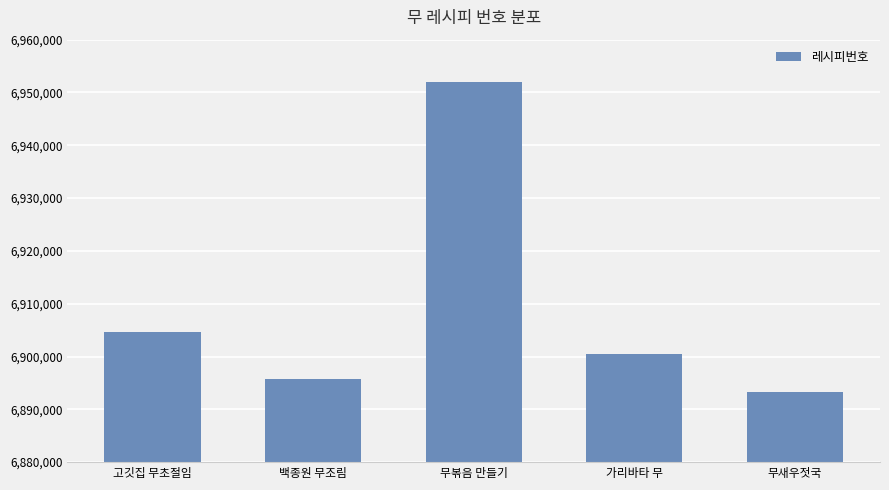

True or false: the data shows 6895723 at 백종원 무조림.

True